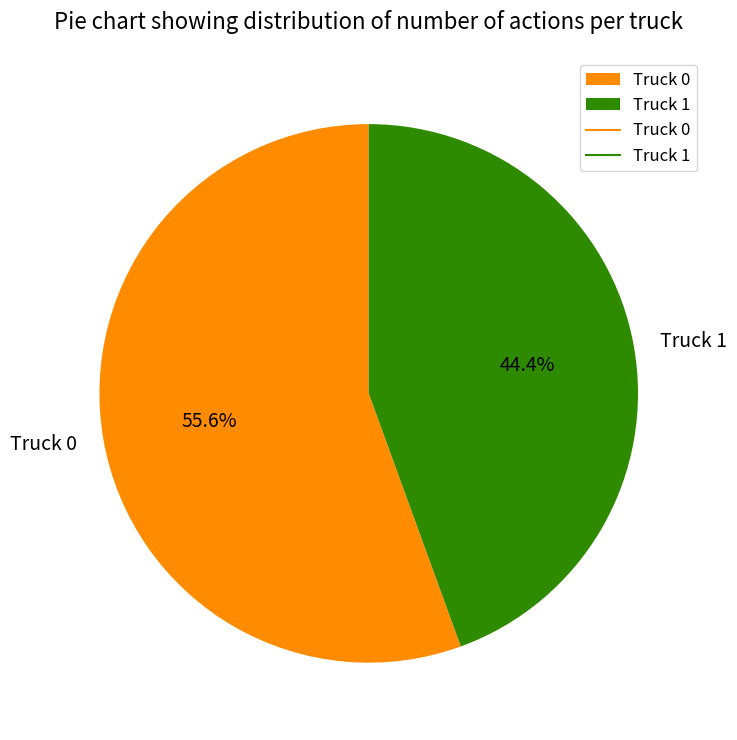

Rank the categories by value from lowest to highest.

Truck 1, Truck 0